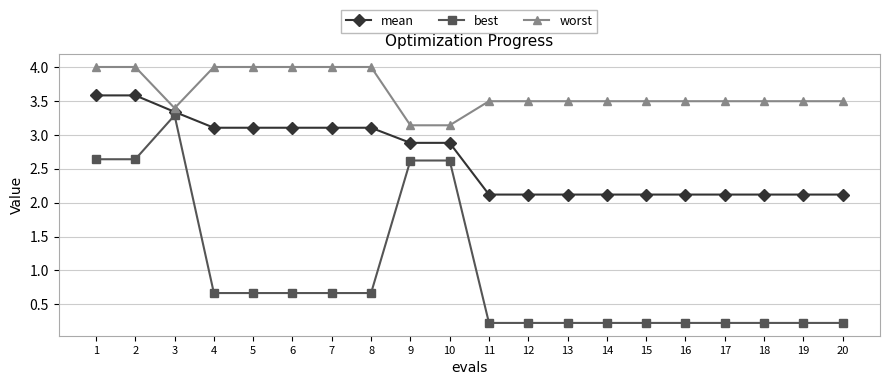

Rank the series by their average value, from highest to lowest.

worst, mean, best